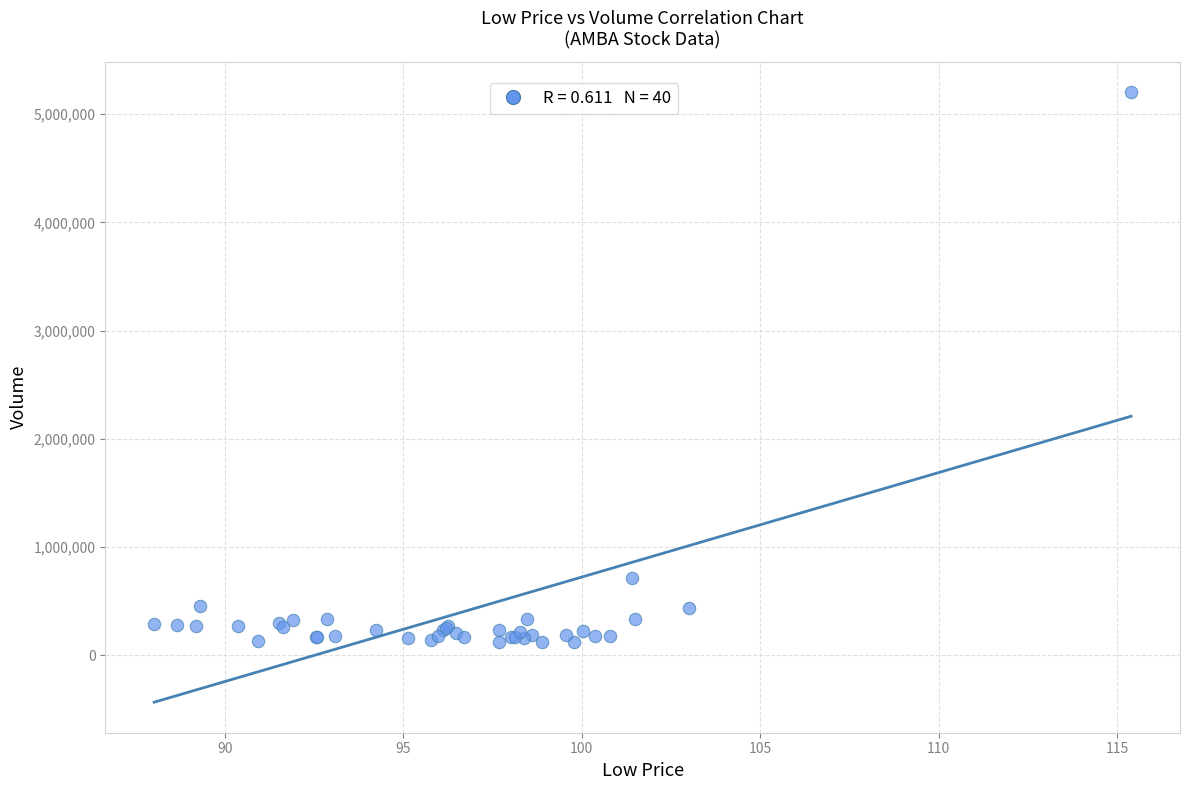

What Y value in the scatter plot is closest to 2662006?

716949